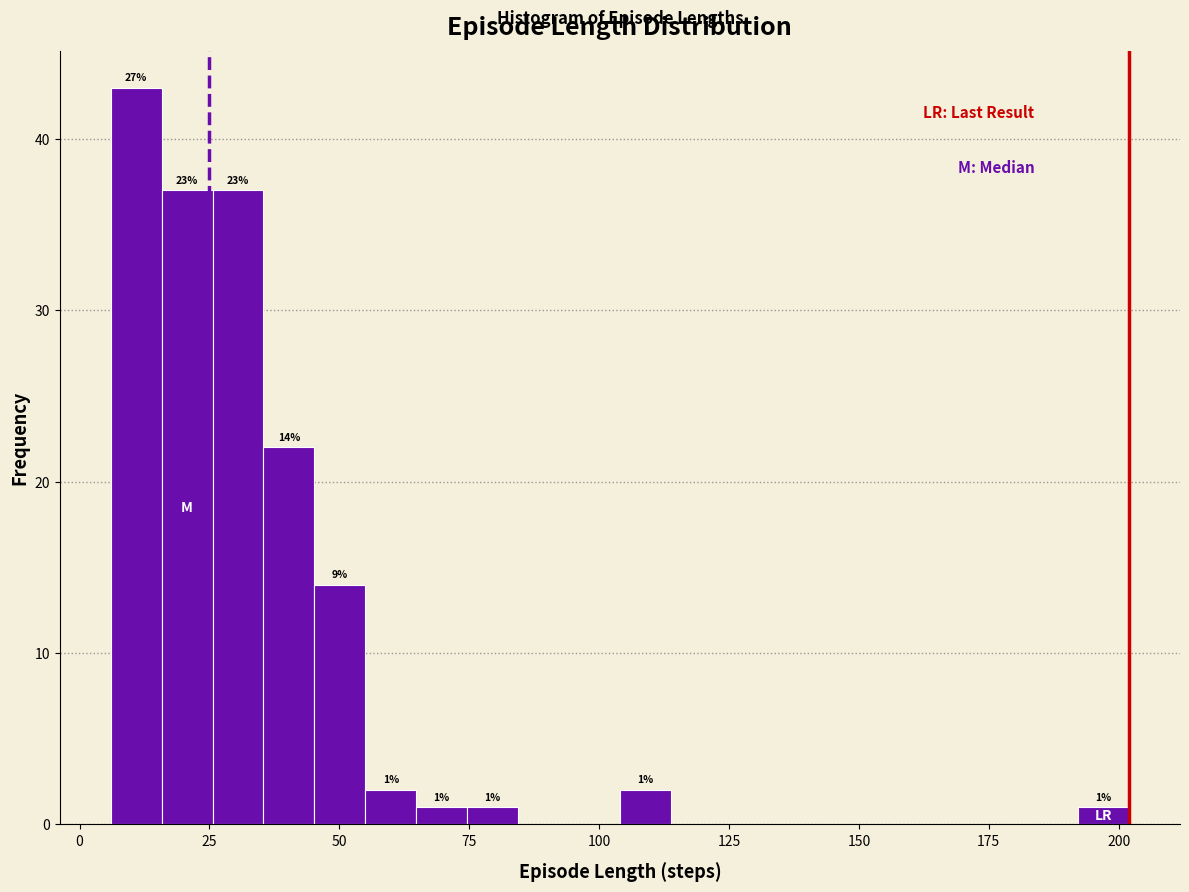

Around what value on the x-axis is the tallest bar? Give the approximate position of its centre, as read against the axis.

10